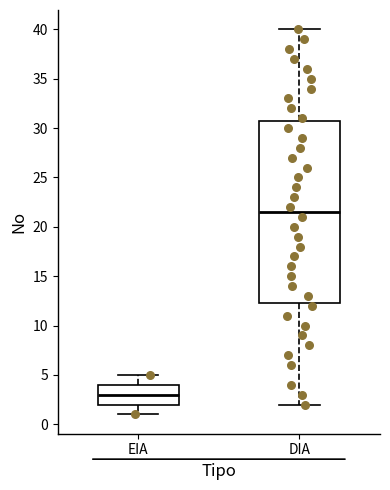

Reading left to right, read every box against the y-axis: the position of its median line, the range the box covers, and the ends of its whiskers. The values are not printed on the chart, so give them approximately, as read against the axis.

EIA: median 3.0, box 2.0 to 4.0, whiskers 1.0 to 5.0
DIA: median 21.5, box 12.5 to 31.0, whiskers 2.0 to 40.0